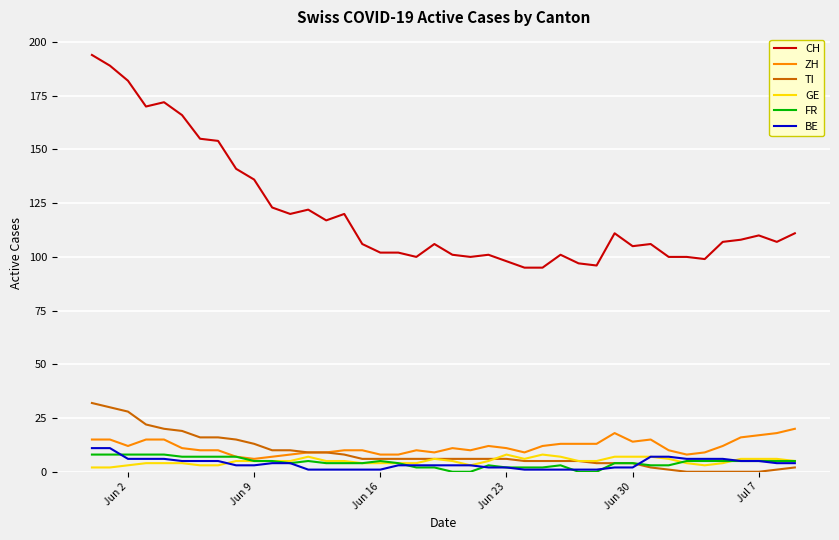

True or false: FR and CH cross at least once.

False